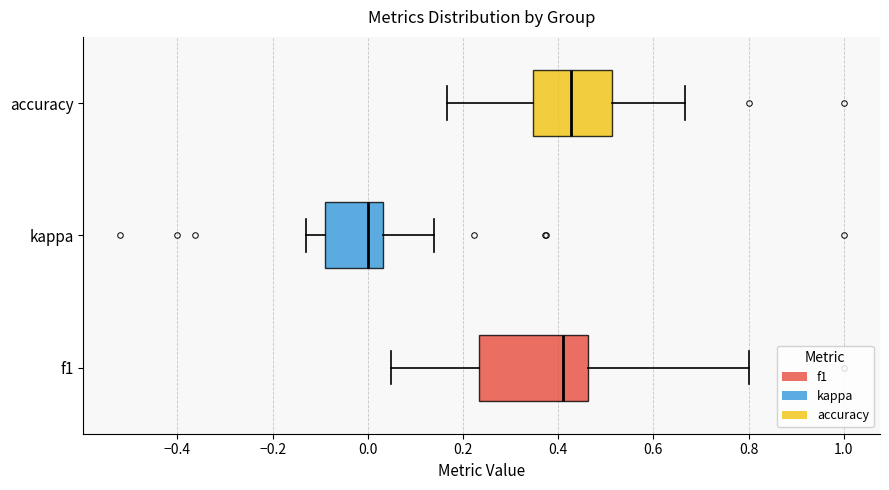

Where does the right whisker of the box for f1 end on the x-axis? The values are not printed on the chart, so give them approximately, as read against the axis.

0.80